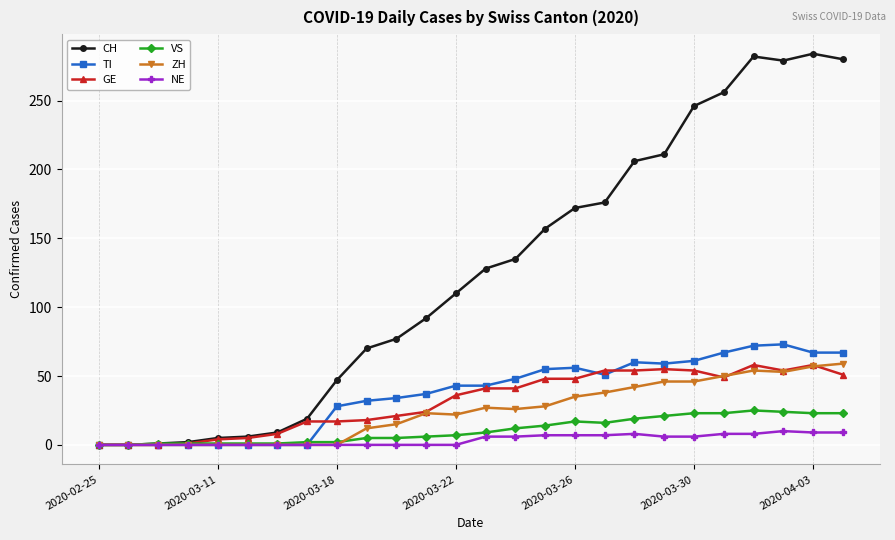

What is the greatest value displayed?

284